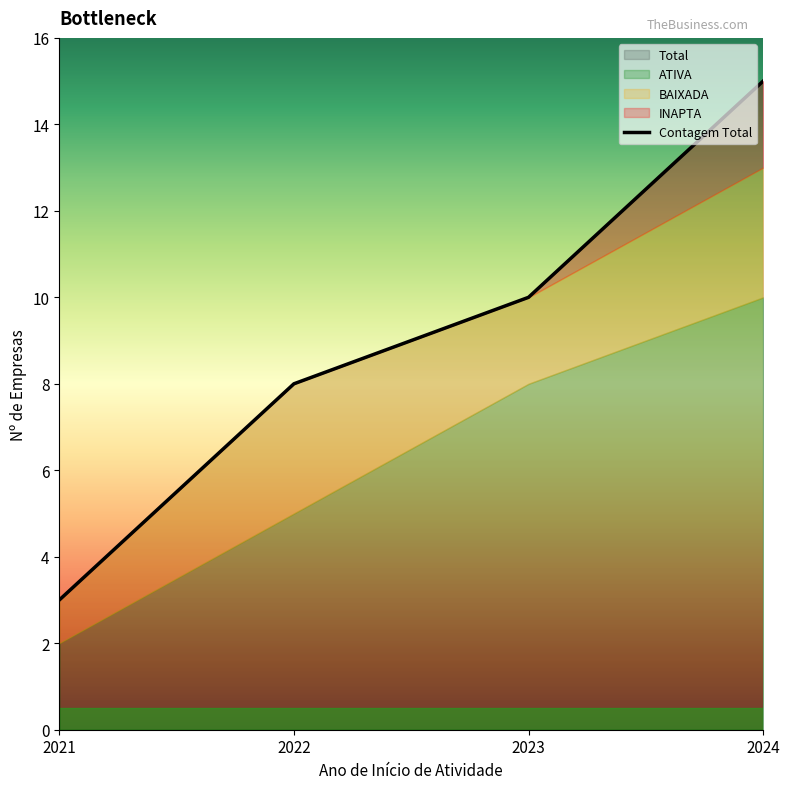

Which category has the highest value in the Contagem Total series?

2024